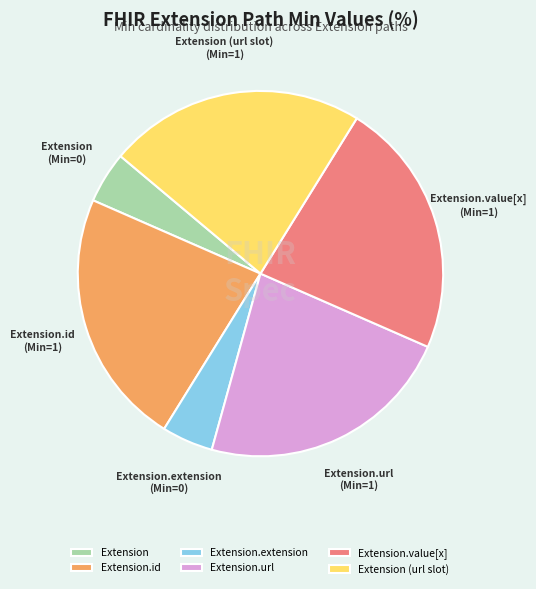

How many slices are in this pie chart?

6